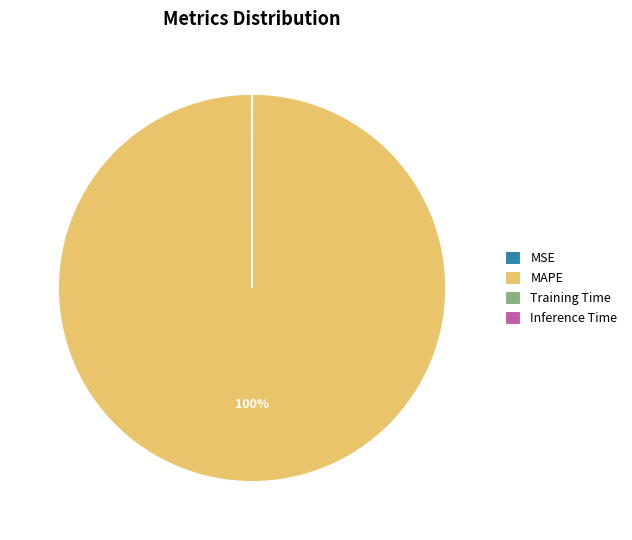

What is the largest slice in the pie chart?

MAPE